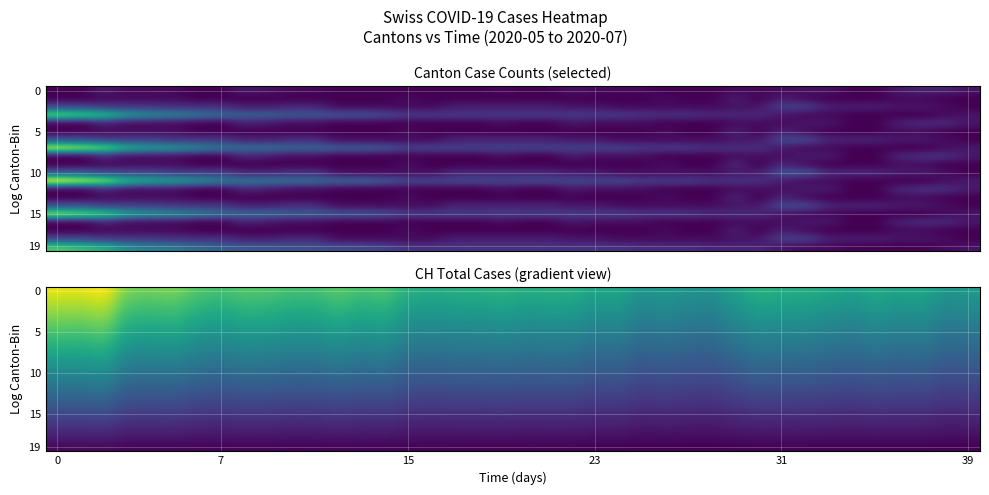

What is the sum of all 5 values?

2331.0